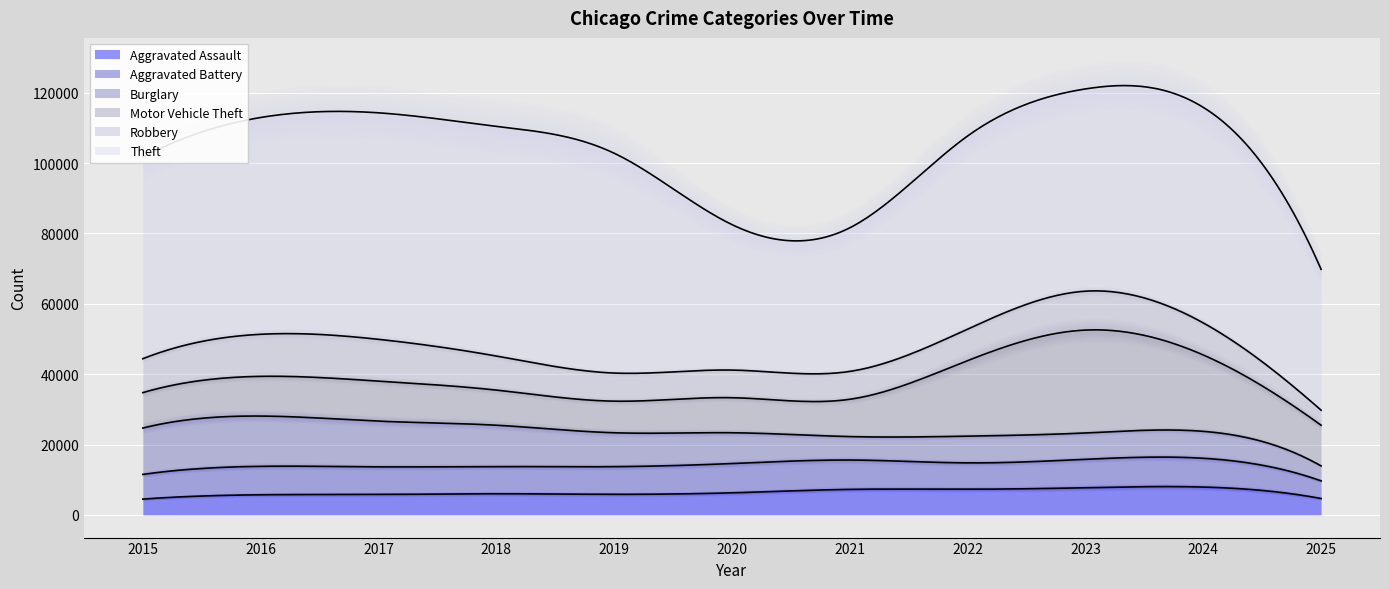

What is the minimum value for Aggravated Assault?

4480.0